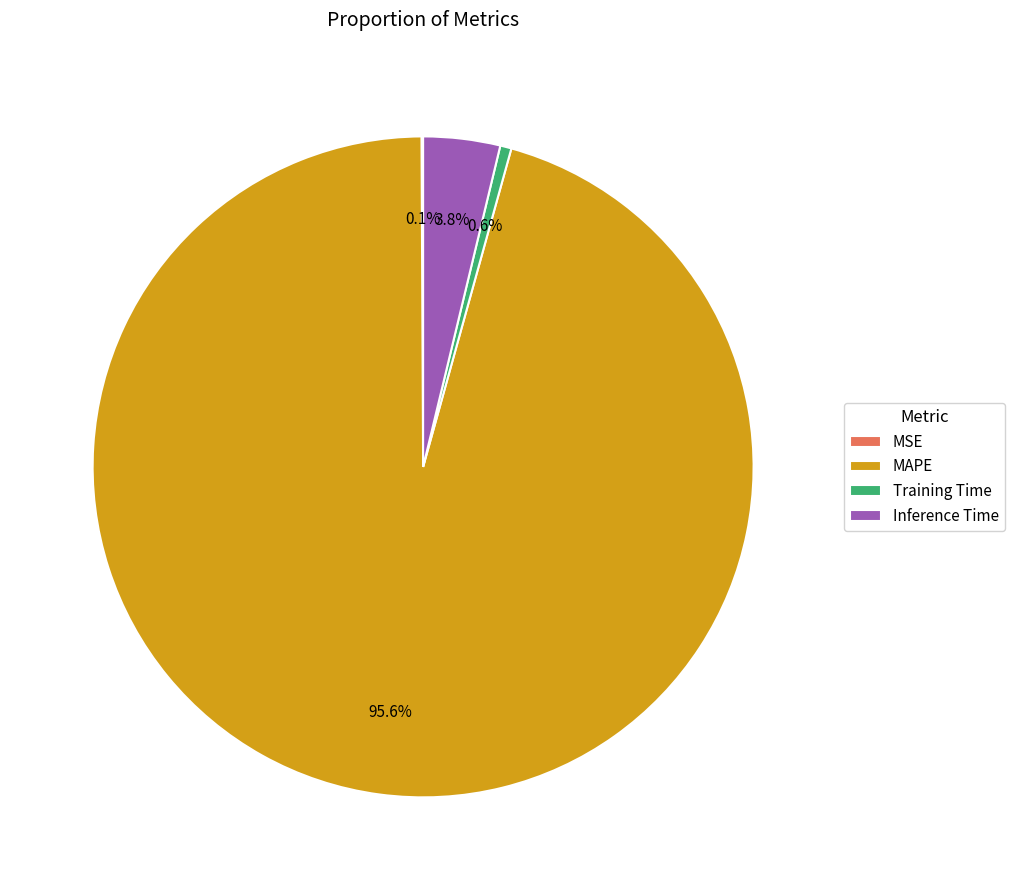

Which slice is the largest?

MAPE